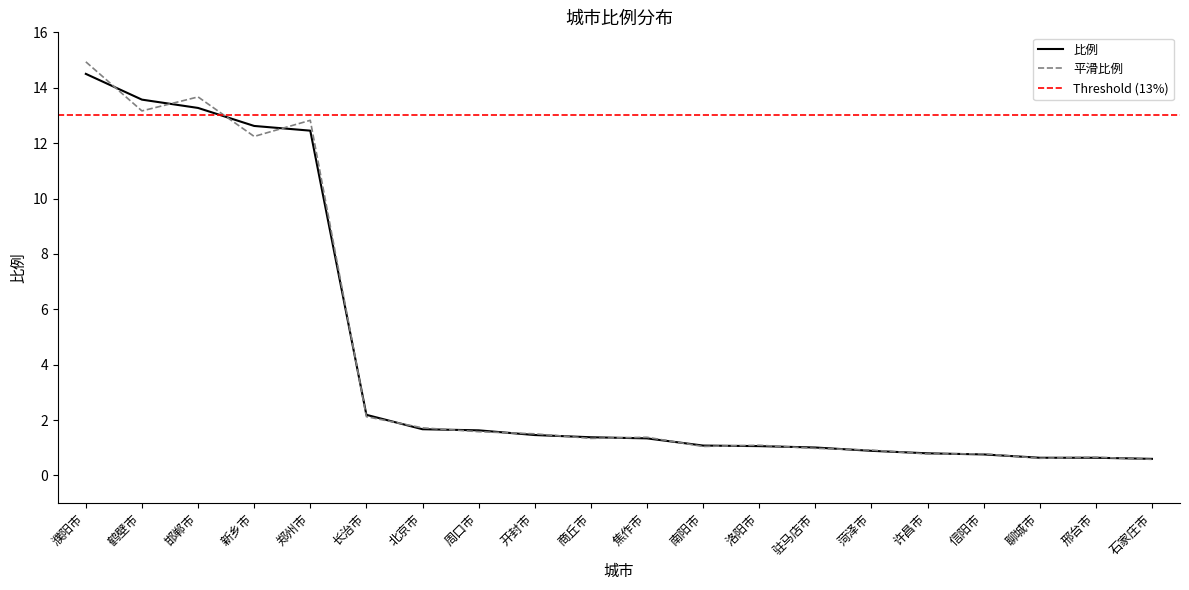

Reading right to left, list all the values displayed in this chart.

石家庄市=0.6	邢台市=0.6	聊城市=0.6	信阳市=0.8	许昌市=0.8	菏泽市=0.9	驻马店市=1.0	洛阳市=1.1	南阳市=1.1	焦作市=1.3	商丘市=1.4	开封市=1.5	周口市=1.6	北京市=1.7	长治市=2.2	郑州市=12.4	新乡市=12.6	邯郸市=13.3	鹤壁市=13.6	濮阳市=14.5